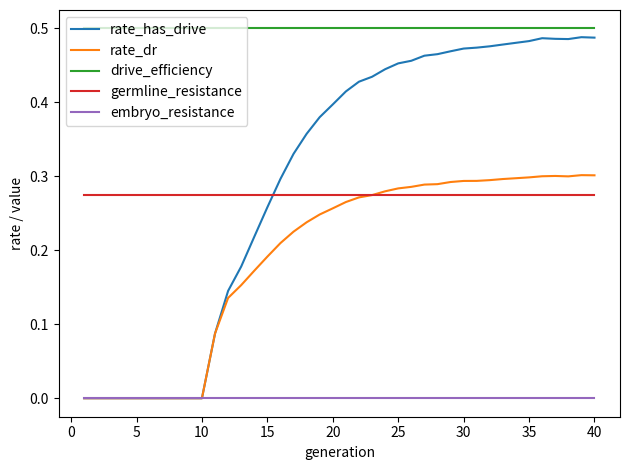

Which series has the largest range (max minus min)?

rate_has_drive